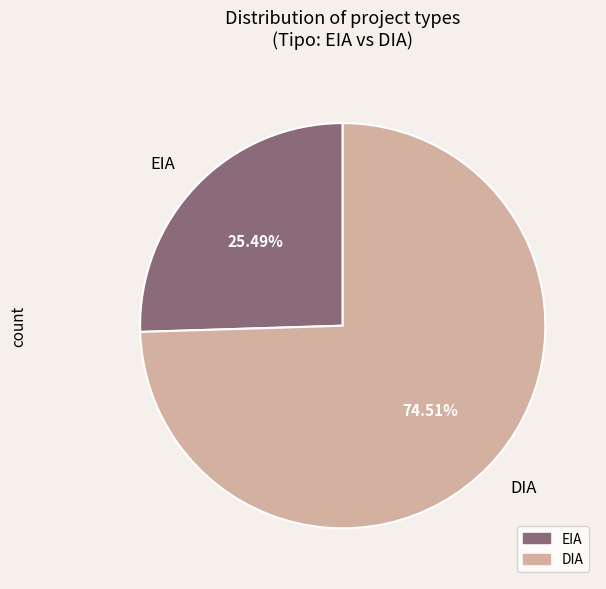

Is it true that EIA is 17% of the pie?

False